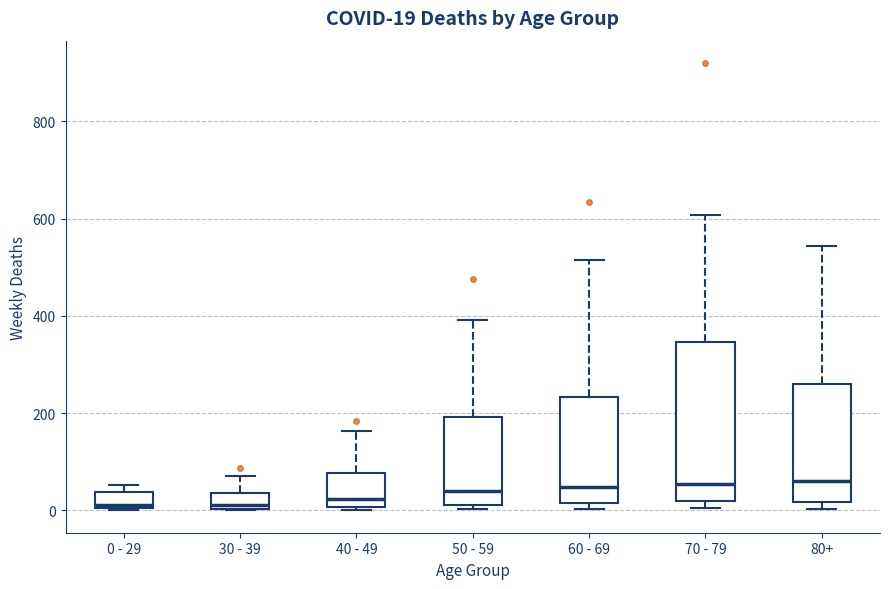

Comparing the boxes themselves (not the whiskers), which one is the tallest?

70 - 79